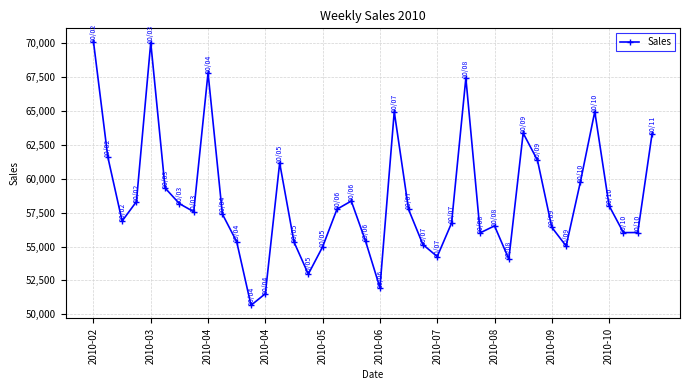

Is this an area chart (filled region under the line)?

No